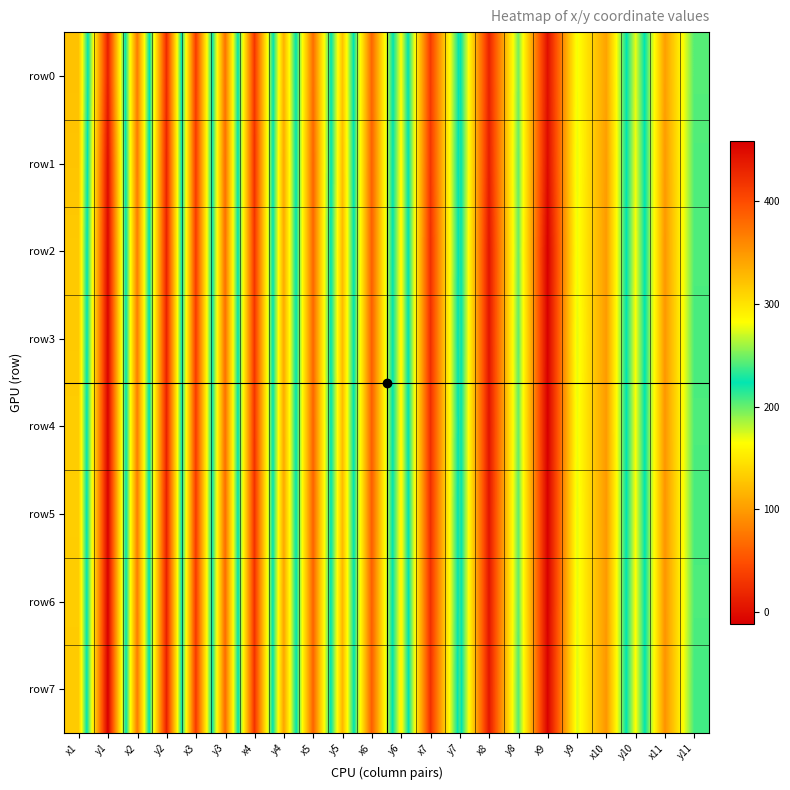

At which category is the sum across all series the highest?

y1